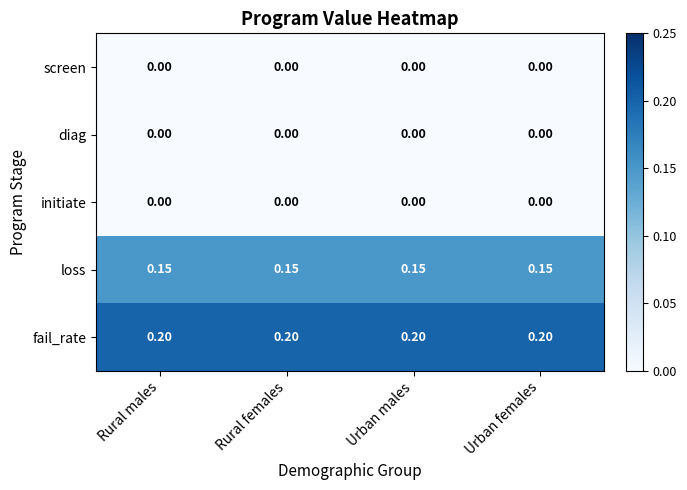

Is the value of fail_rate at Rural males greater than the value of initiate at Urban males?

Yes